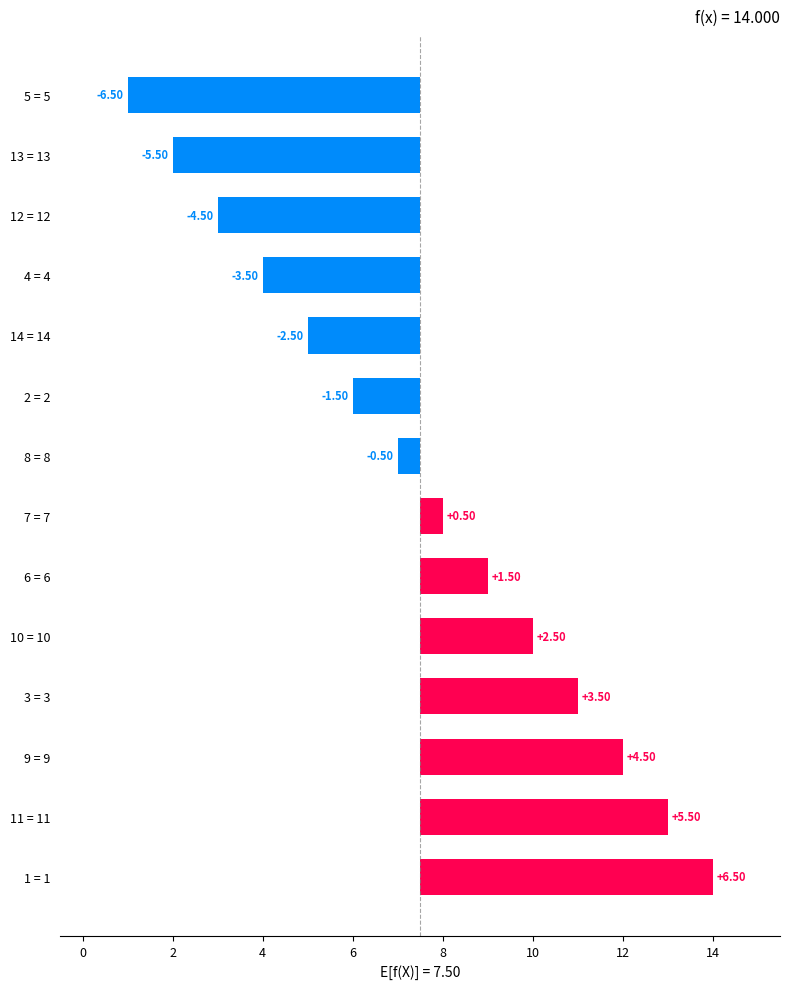

The chart shows a value of 8.3 at 11 = 11. True or false?

False